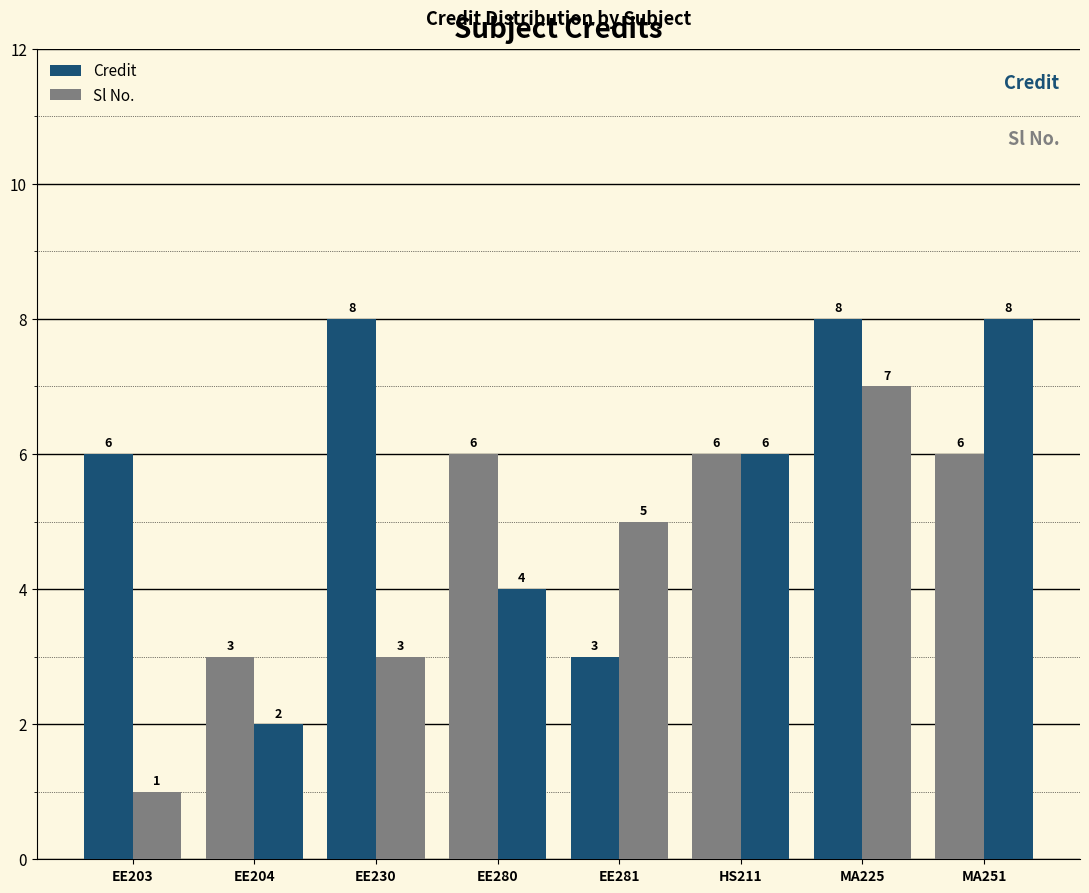

At how many categories does at least one series exceed 6?

3